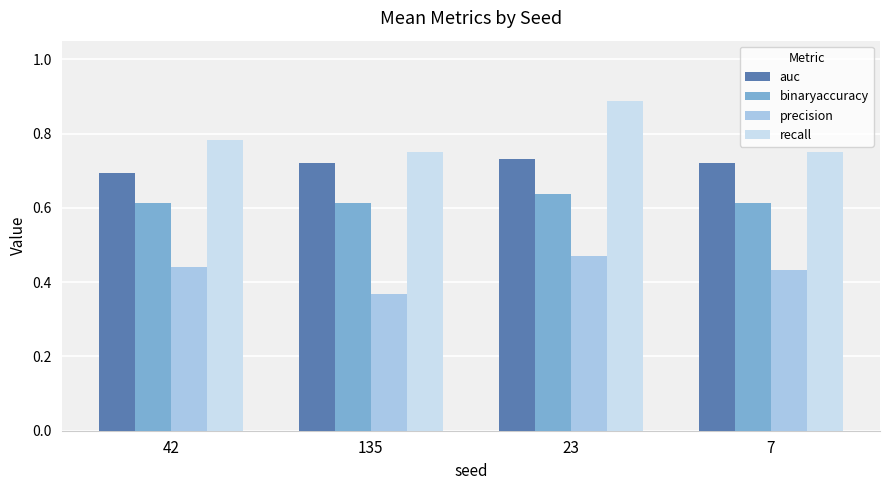

Which label corresponds to the largest value in the chart?

23